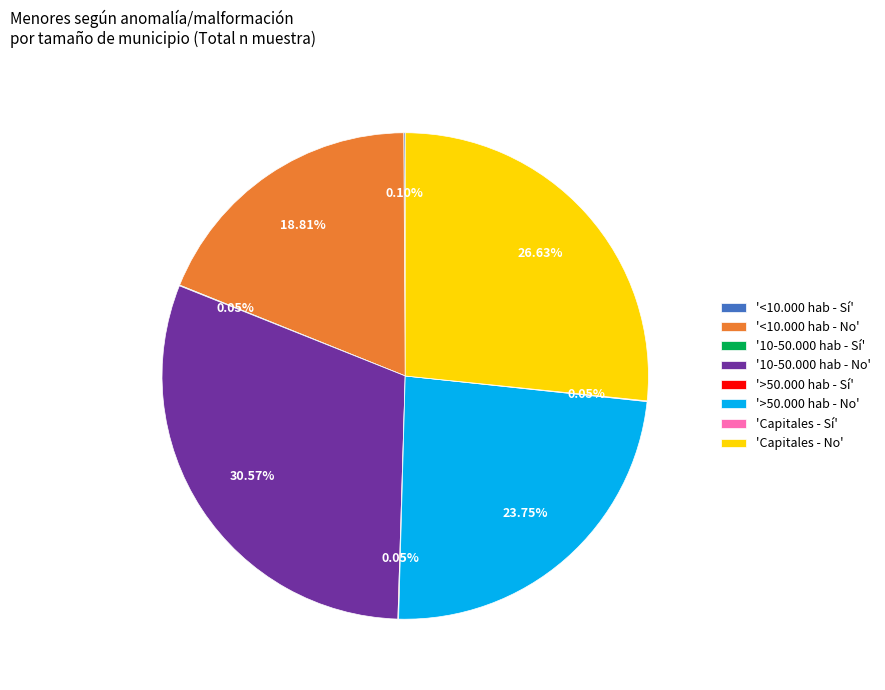

Is there a majority slice in this chart?

No